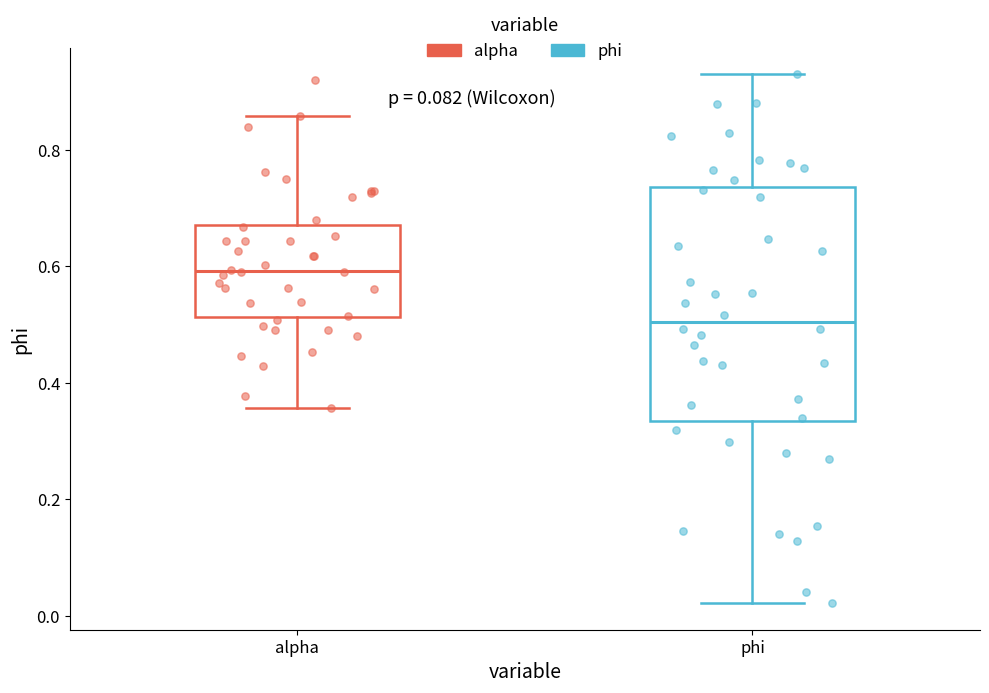

Reading left to right, read every box against the y-axis: the position of its median line, the range the box covers, and the ends of its whiskers. The values are not printed on the chart, so give them approximately, as read against the axis.

alpha: median 0.60, box 0.52 to 0.68, whiskers 0.36 to 0.86
phi: median 0.50, box 0.34 to 0.74, whiskers 0.02 to 0.92